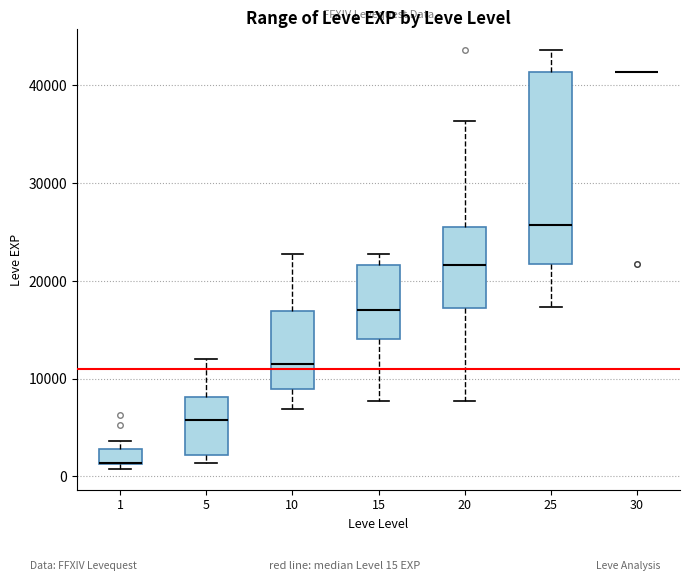

Reading left to right, transcribe this box plot: for each box, give where its median line is, the range the box spans, and where its two whiskers end, as read against the y-axis. The values are not printed on the chart, so give them approximately, as read against the axis.

1: median 1000 (drawn on the box's lower edge), box 1000 to 3000, whiskers 1000 (just below the box's lower edge) to 4000
5: median 6000, box 2000 to 8000, whiskers 1000 to 12000
10: median 12000, box 9000 to 17000, whiskers 7000 to 23000
15: median 17000, box 14000 to 22000, whiskers 8000 to 23000
20: median 22000, box 17000 to 25000, whiskers 8000 to 36000
25: median 26000, box 22000 to 41000, whiskers 17000 to 44000
30: box collapsed to a line at 41000, whiskers 41000 to 41000